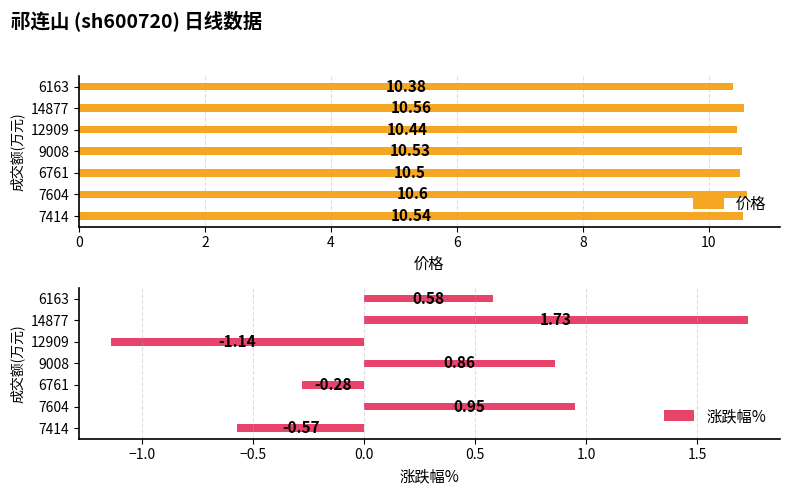

Rank the series by their maximum value, from lowest to highest.

涨跌幅%, 价格